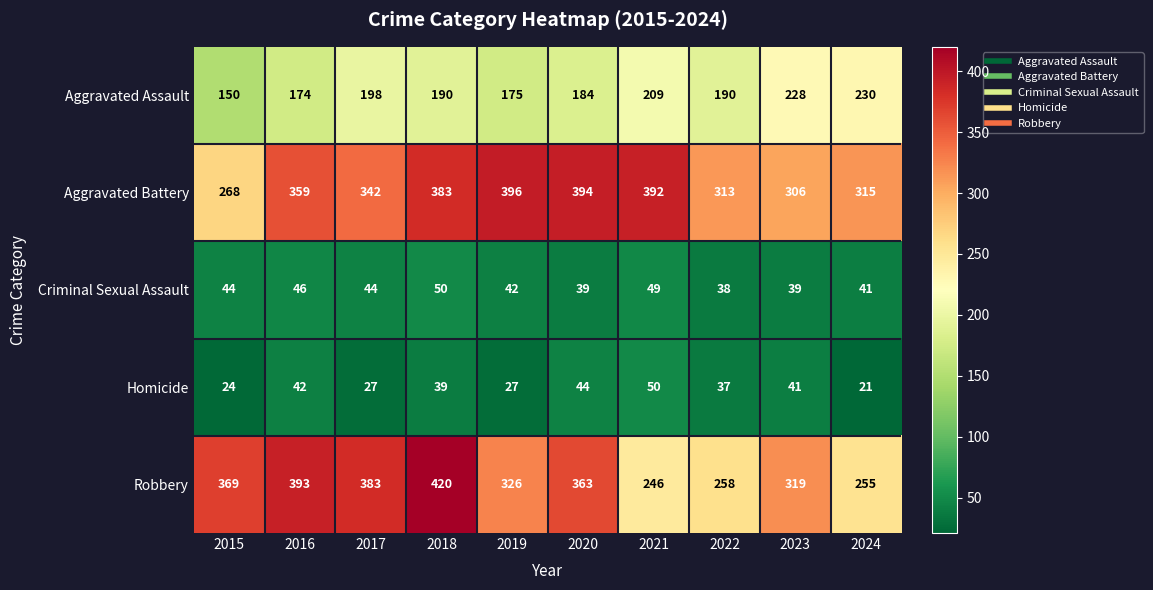

Which category has the lowest value in the Aggravated Battery series?

2015